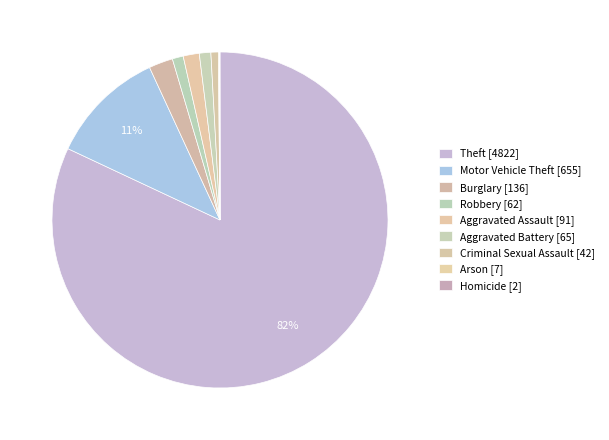

The Burglary slice represents 2% of the pie. True or false?

True